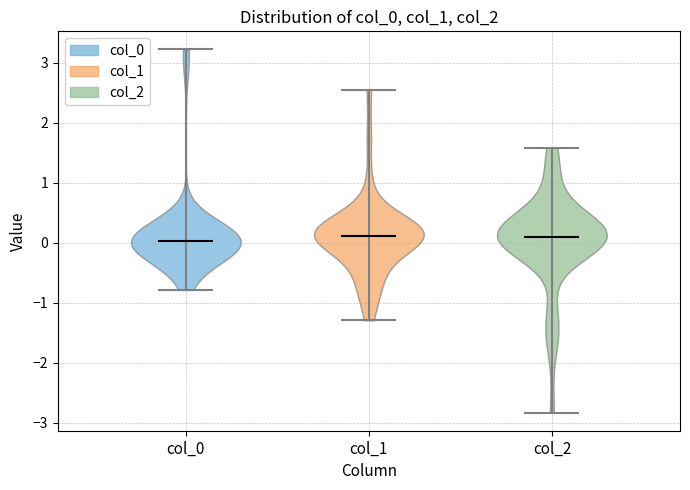

What is the lowest point the violin for col_2 reaches on the y-axis? The values are not printed on the chart, so give them approximately, as read against the axis.

-2.8